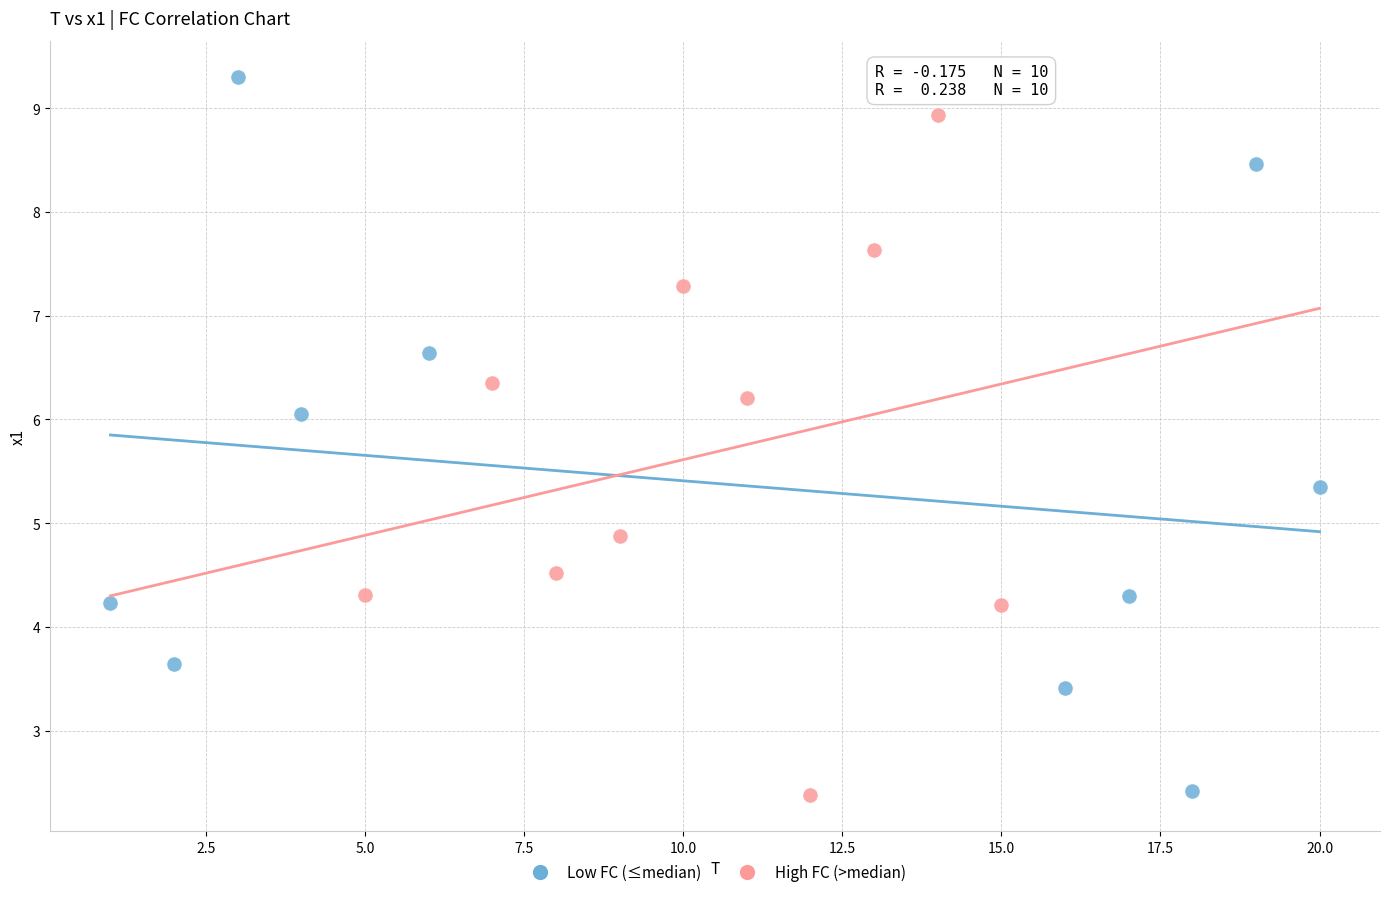

What are all the series names shown in the legend?

Low FC (≤median), High FC (>median)